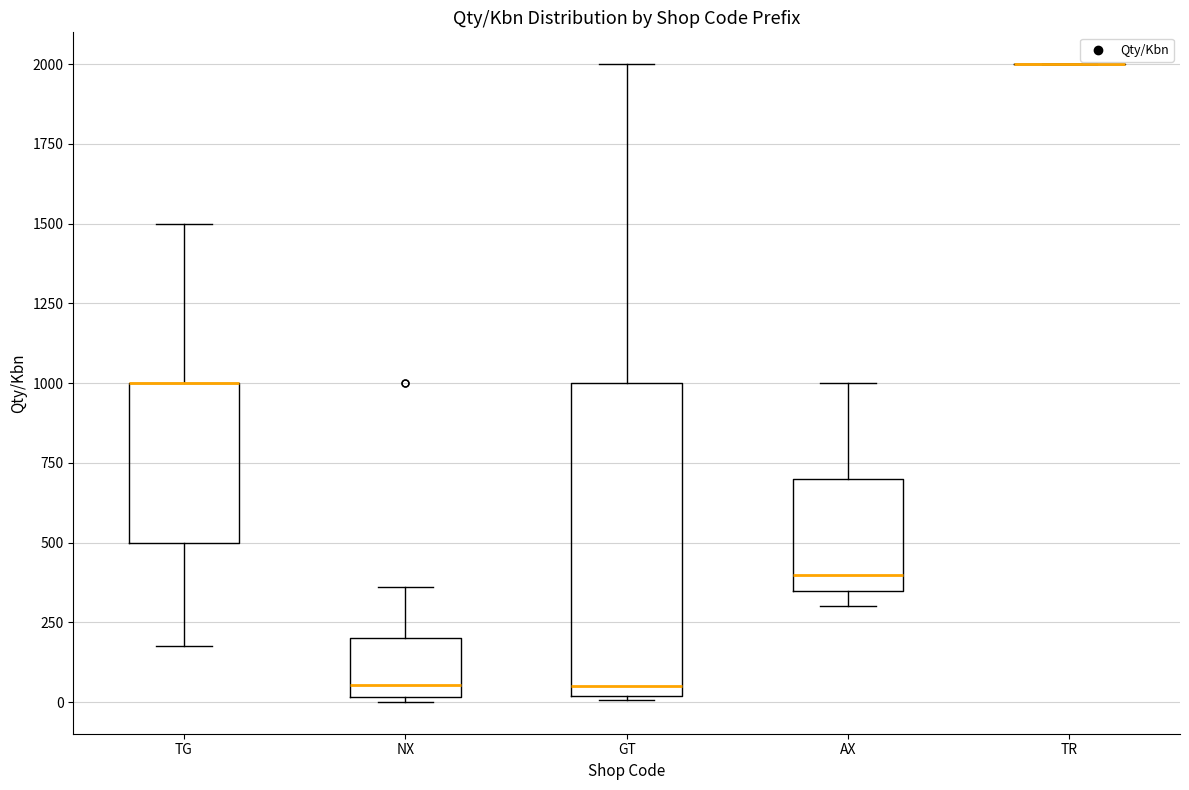

Reading left to right, transcribe this box plot: for each box, give where its median line is, the range the box spans, and where its two whiskers end, as read against the y-axis. The values are not printed on the chart, so give them approximately, as read against the axis.

TG: median 1000 (drawn on the box's upper edge), box 500 to 1000, whiskers 200 to 1500
NX: median 50, box 0 to 200, whiskers 0 (just below the box's lower edge) to 350
GT: median 50, box 0 to 1000, whiskers 0 to 2000
AX: median 400, box 350 to 700, whiskers 300 to 1000
TR: box collapsed to a line at 2000, whiskers 2000 to 2000